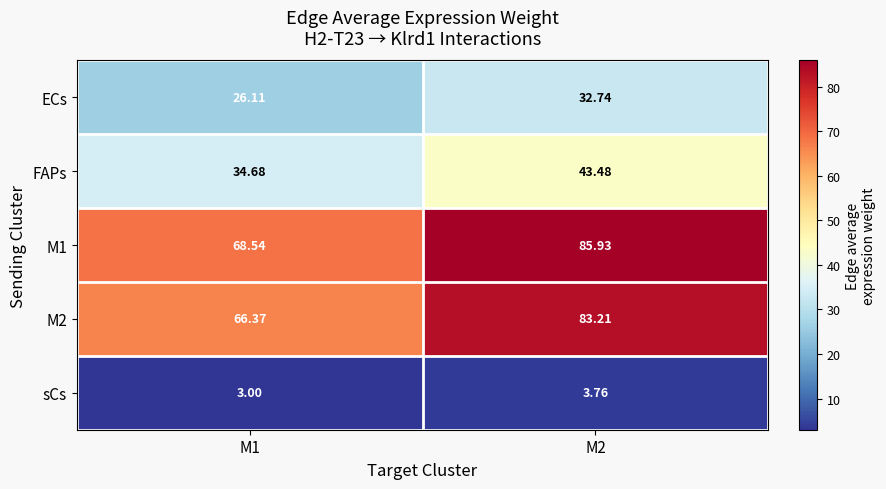

Which series has the largest total across all categories?

M1